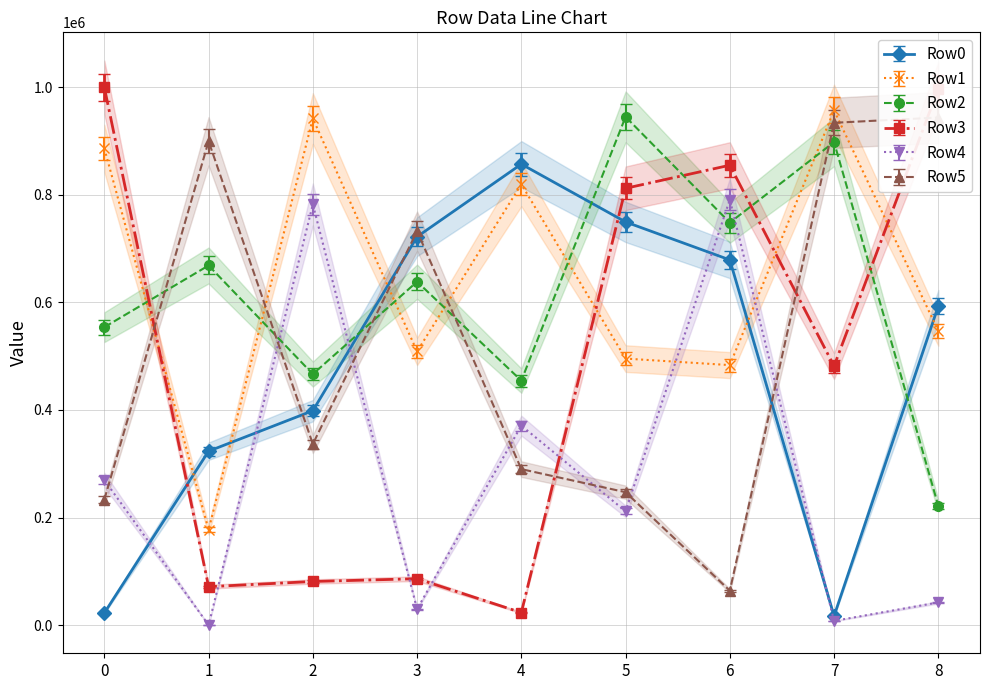

Between 1 and 4, which series saw the biggest shift?

Row1